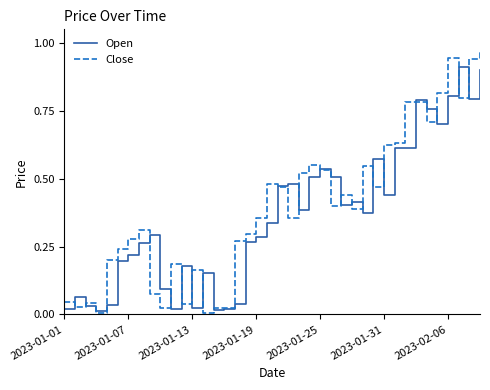

The value of Open at 2023-02-06 is 0.8. True or false?

True